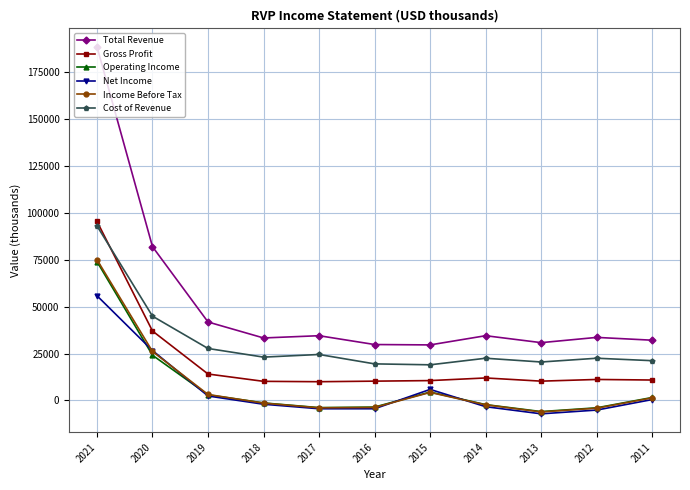

True or false: Total Revenue has more than 0 interior local peaks.

True